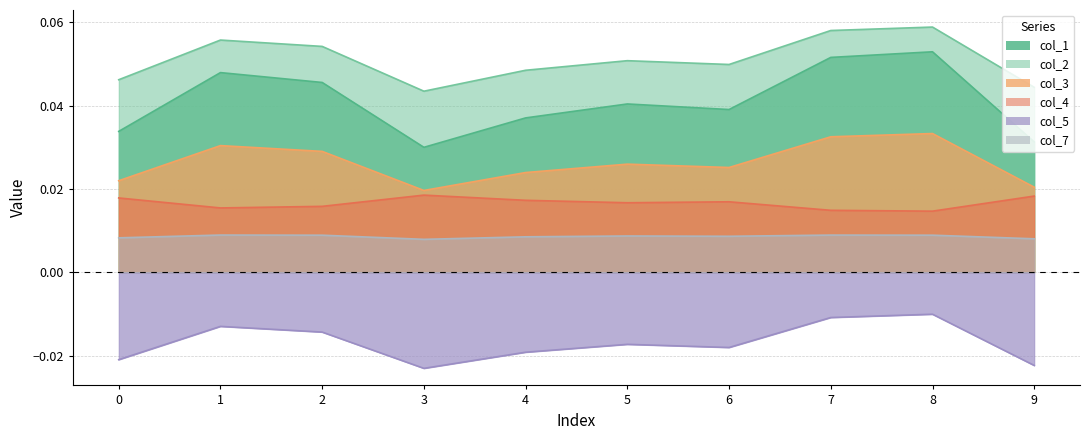

Where is col_5 nearest to the value 0?

8